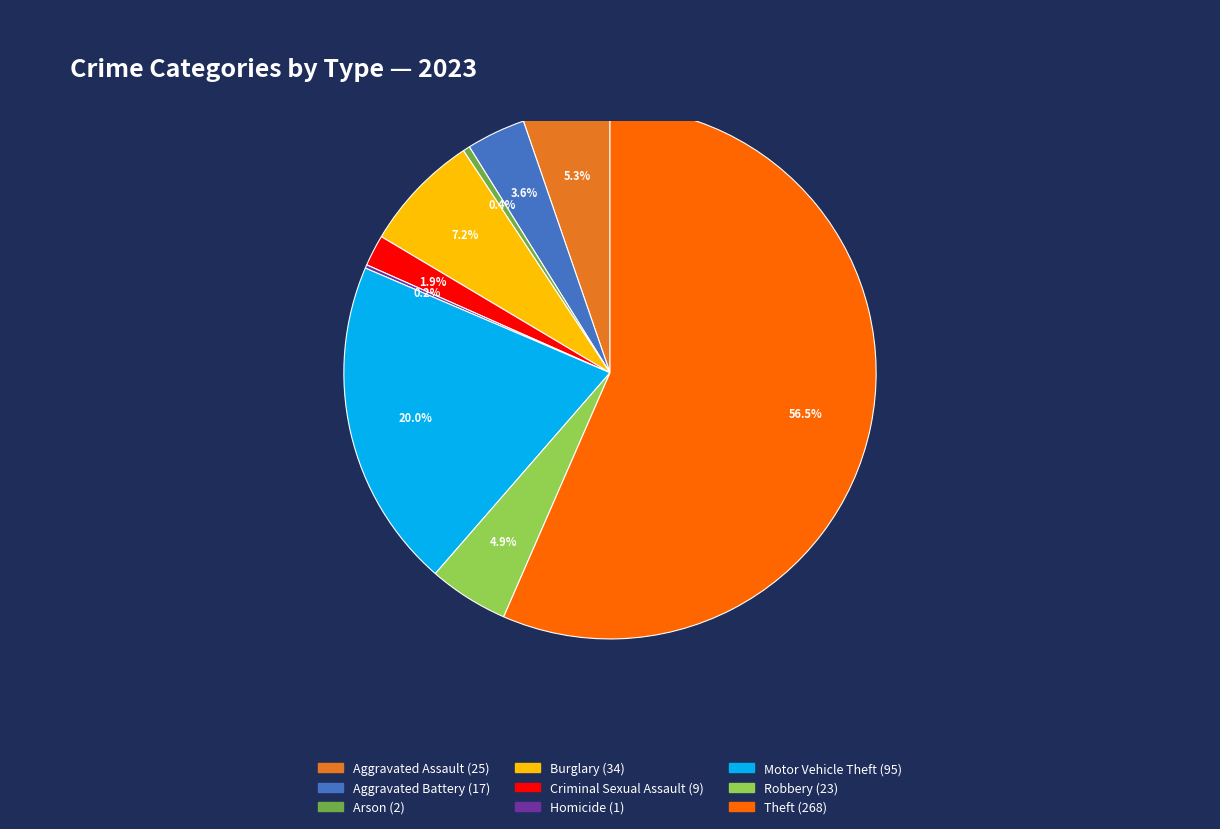

To the nearest percent, what is the combined percentage of Criminal Sexual Assault and Burglary?

9%